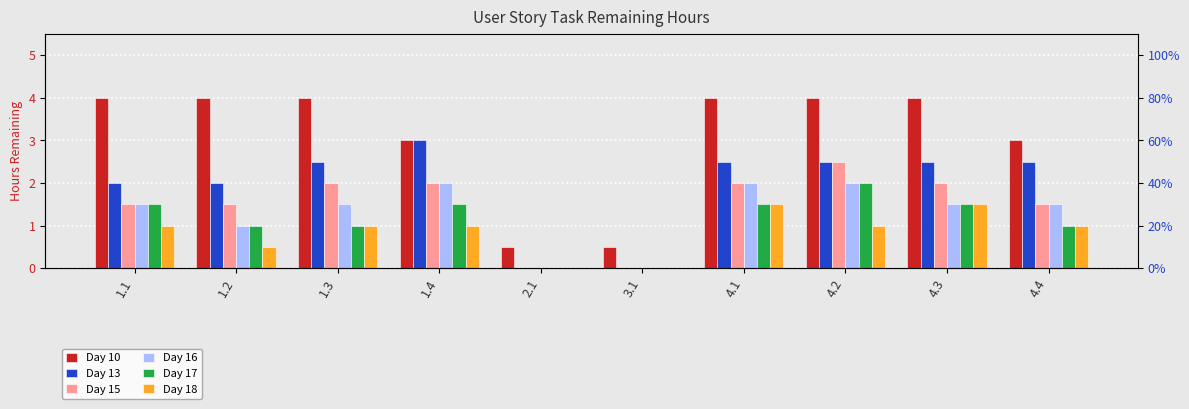

What is the difference between the Day 18 values at 1.4 and 2.1?

1.0